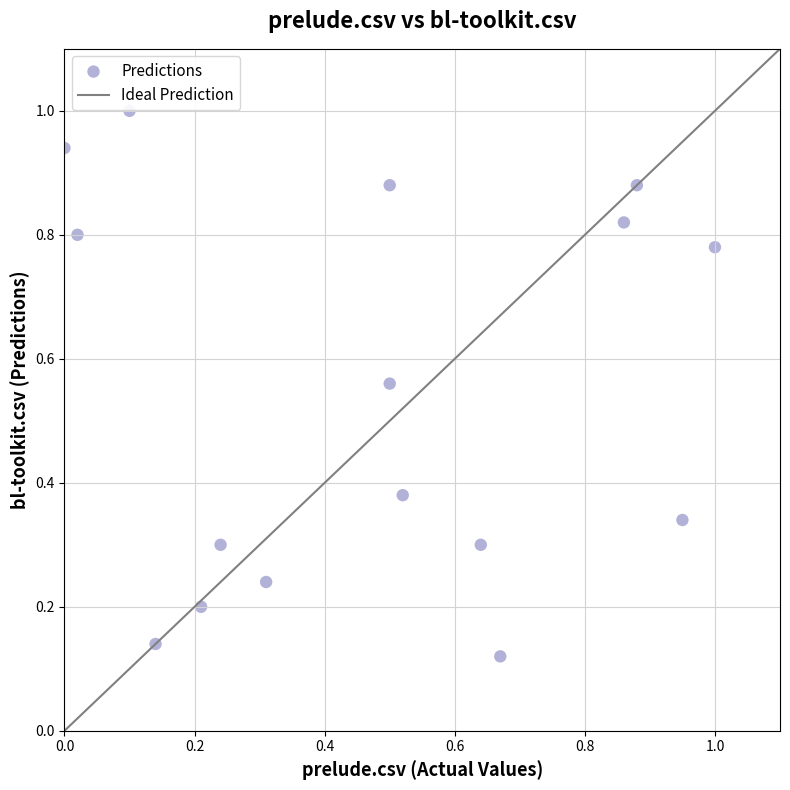

What is the range of X values (max minus min)?

1.0